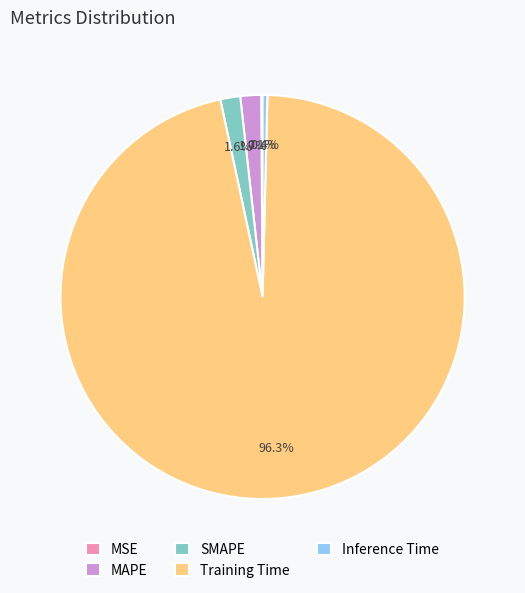

Which category accounts for the majority?

Training Time